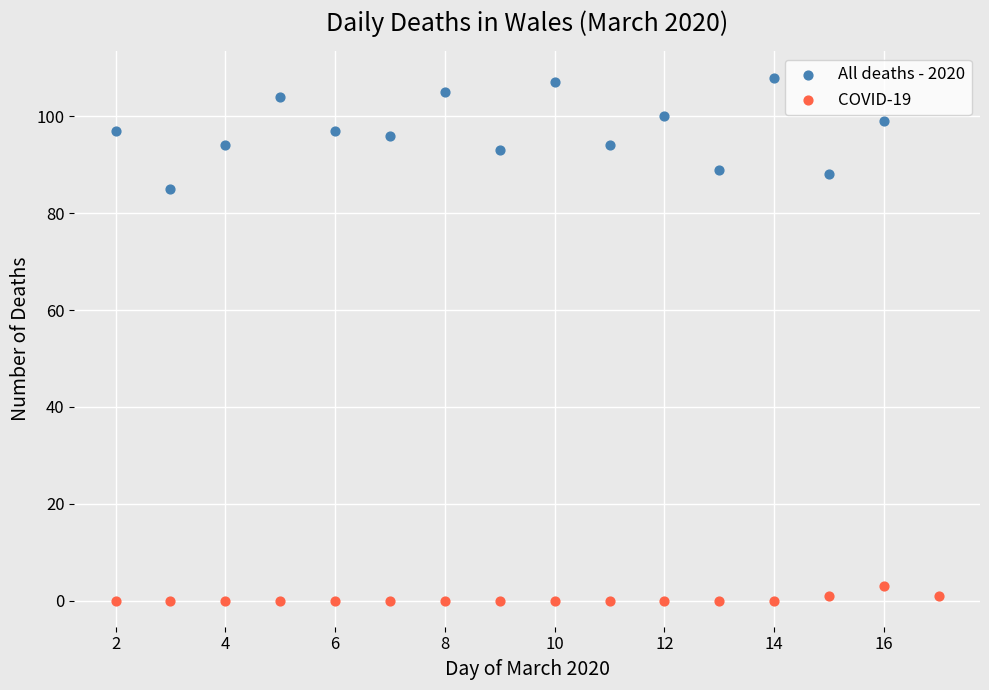

Which series reaches the minimum Y coordinate?

COVID-19